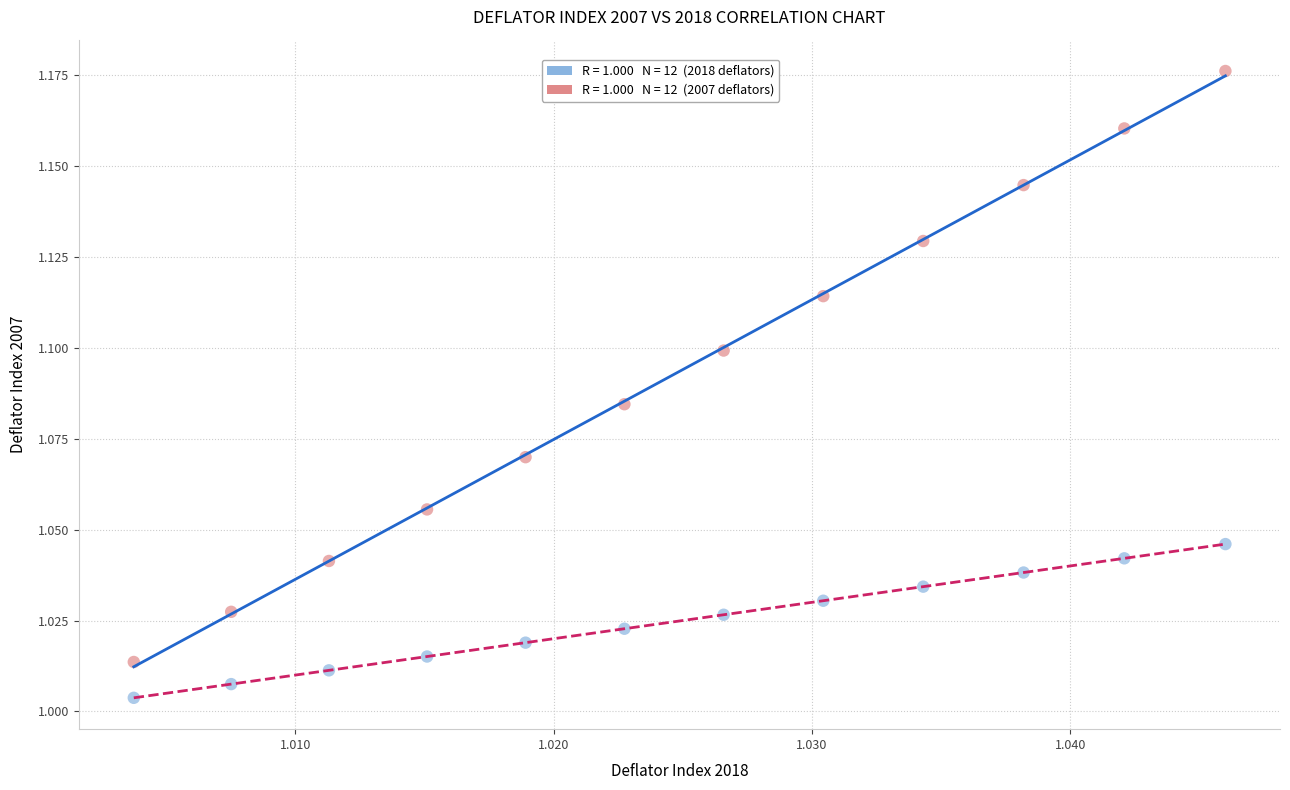

How many data points are displayed?

24